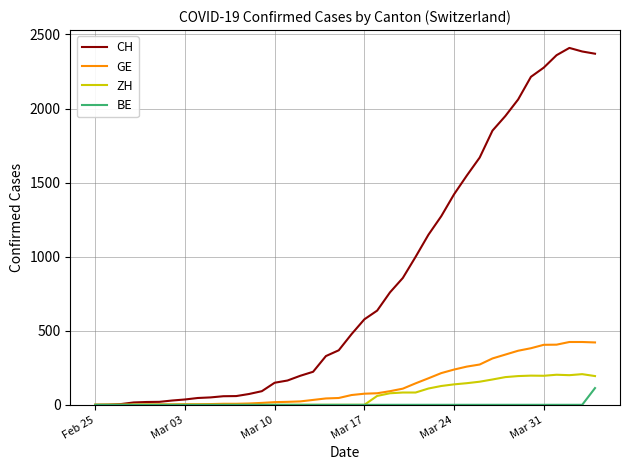

Which series has the largest range (max minus min)?

CH